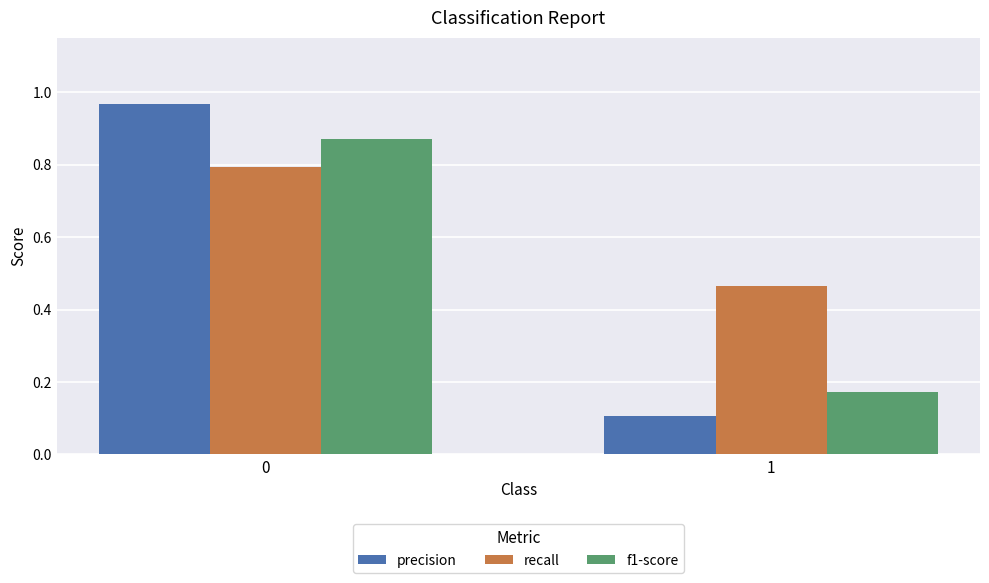

The value of precision at 1 is 0.0. True or false?

False